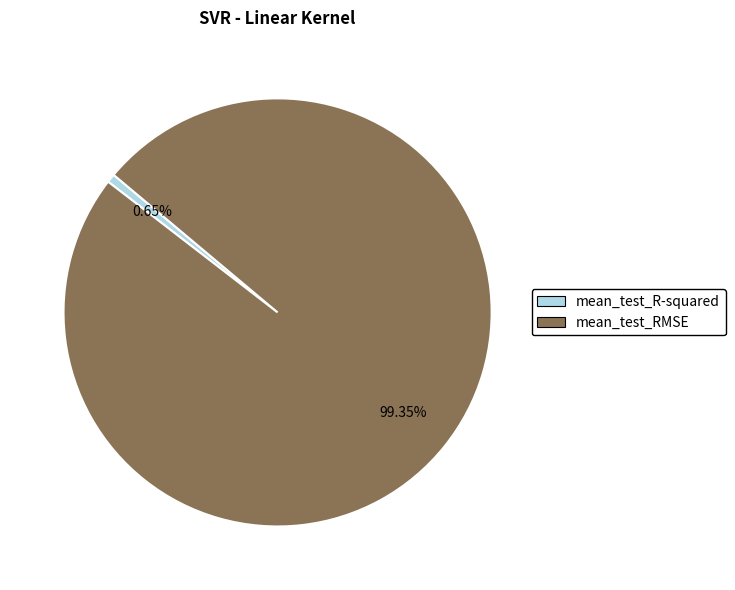

To the nearest percent, what portion does mean_test_RMSE represent?

99%